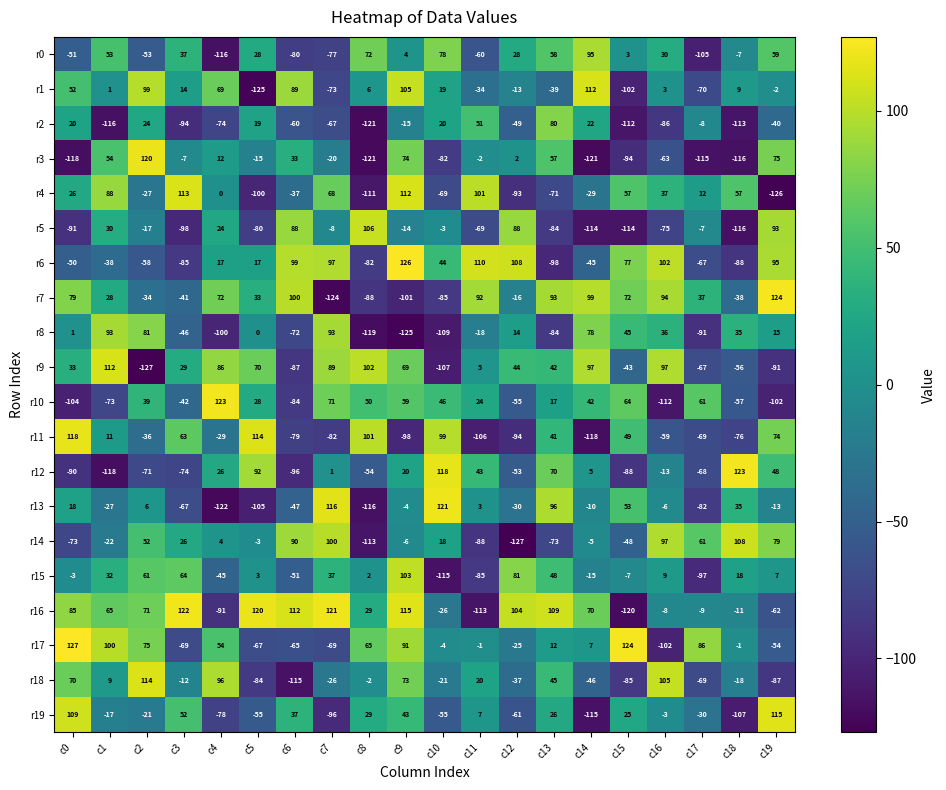

Which series has the widest spread of values?

r7